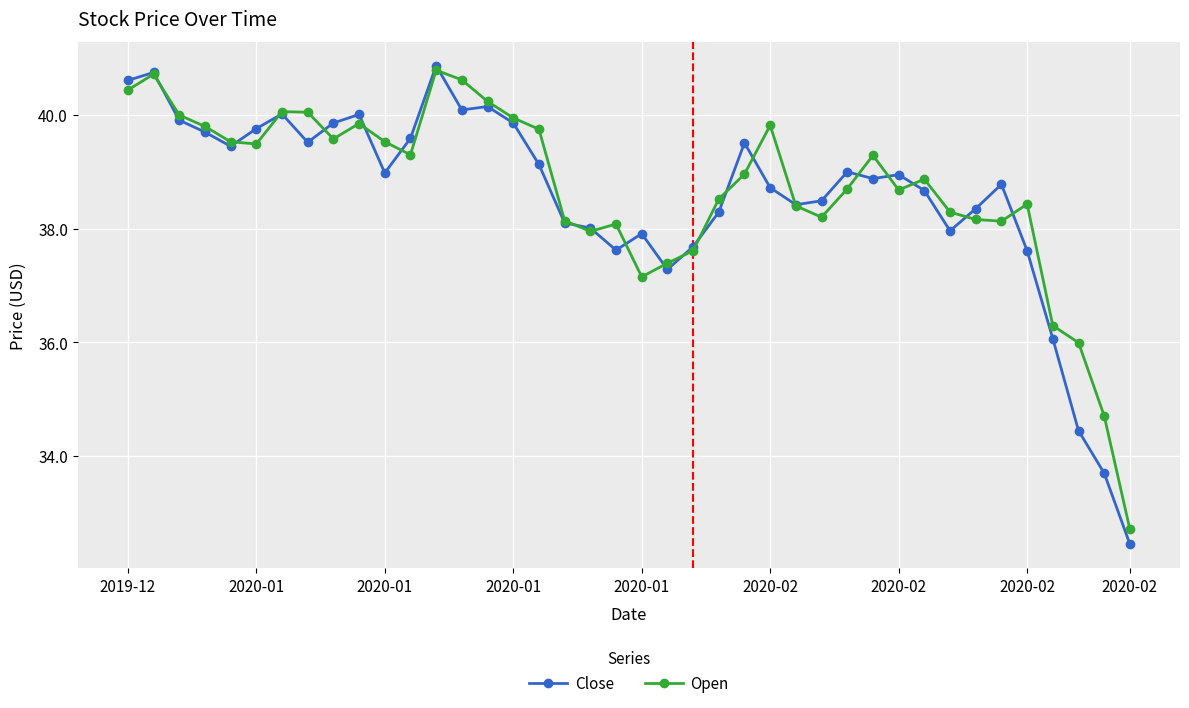

What is the value of the Close point at the 27th from the left?

38.4